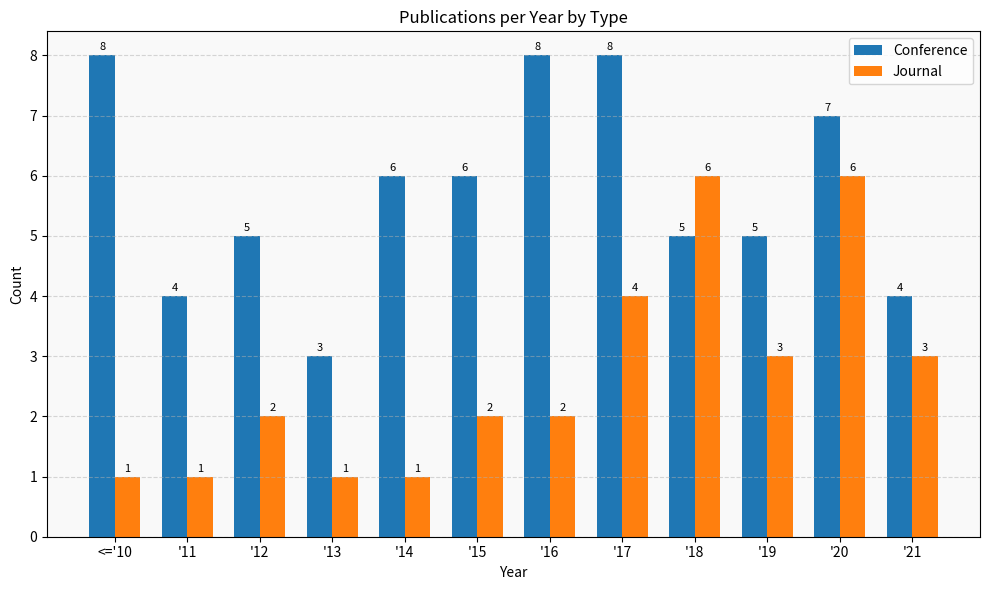

At which label does Conference first exceed 6?

<='10